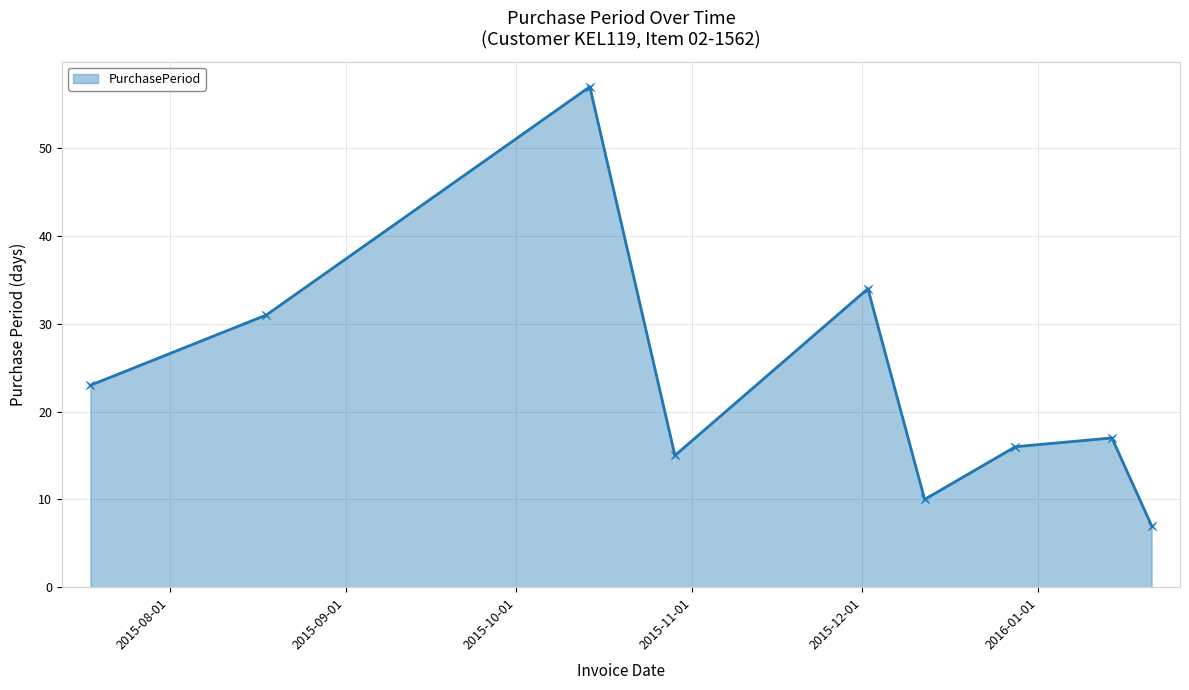

What is the value of the 8th point from the left?

17